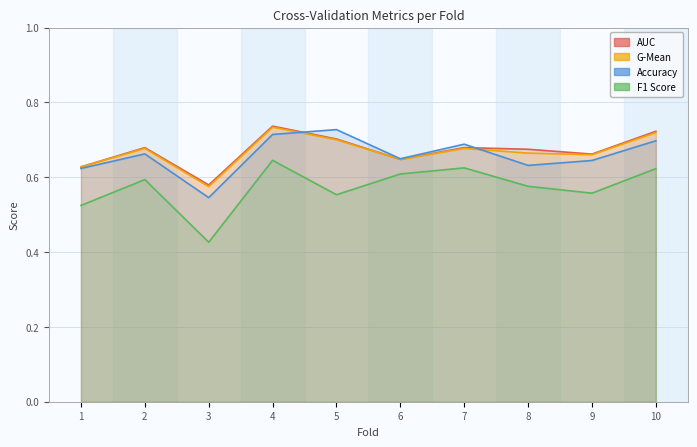

Where is the first local minimum for auc?

3